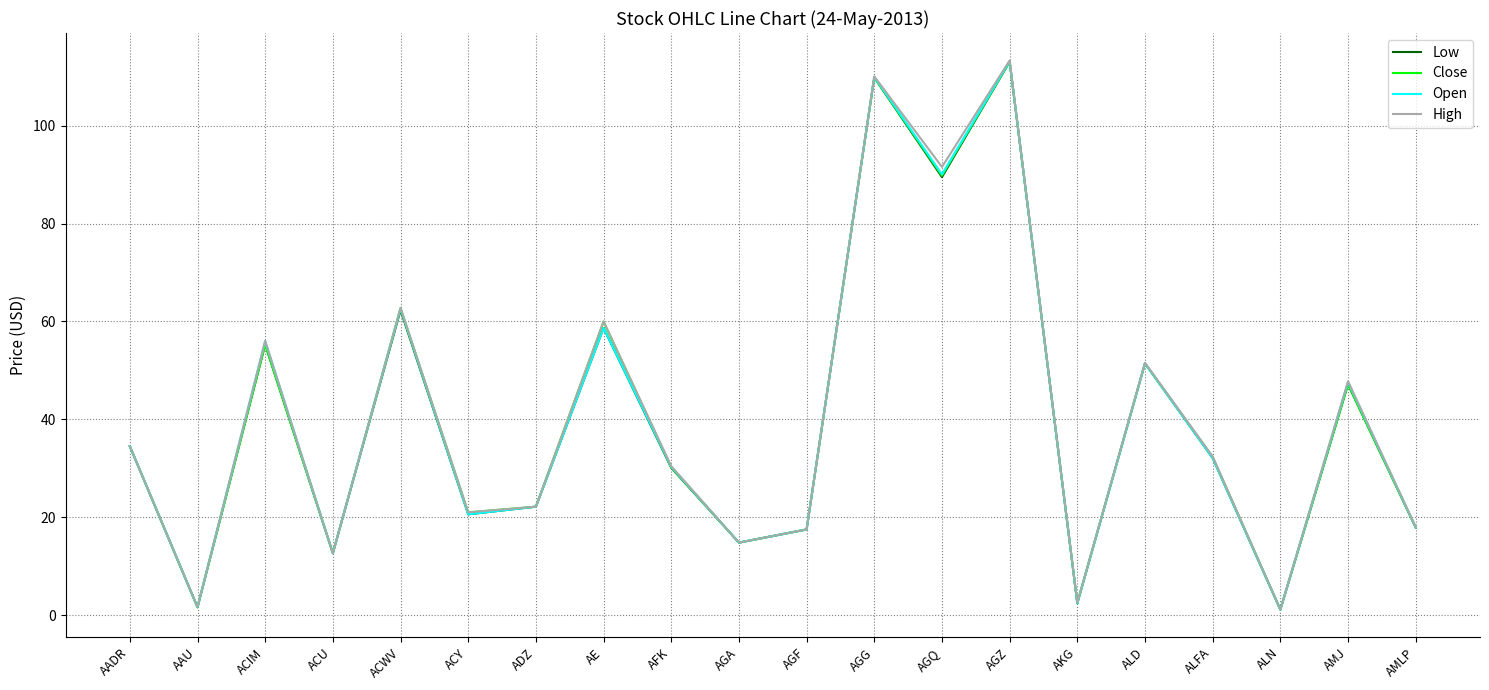

Where does the High series first go above 32?

AADR